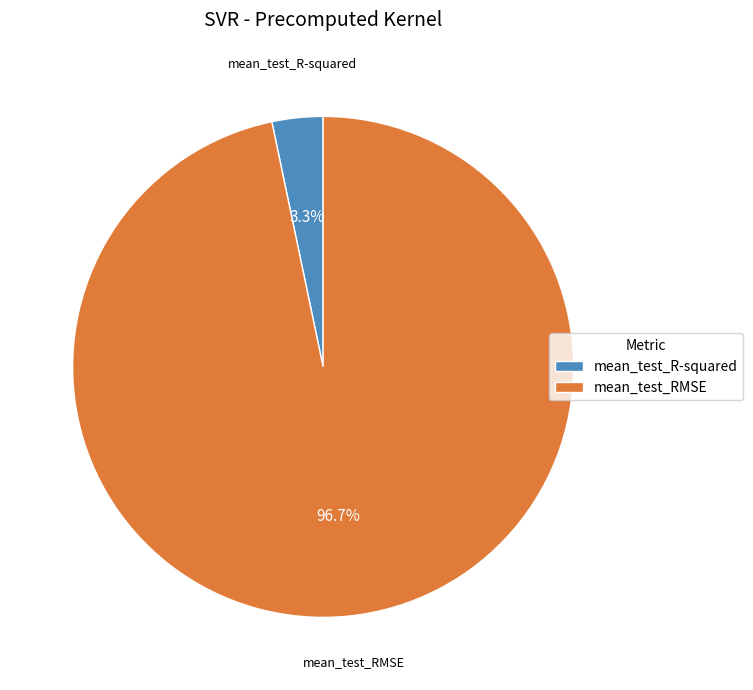

What percentage is the mean_test_RMSE slice, to the nearest percent?

97%